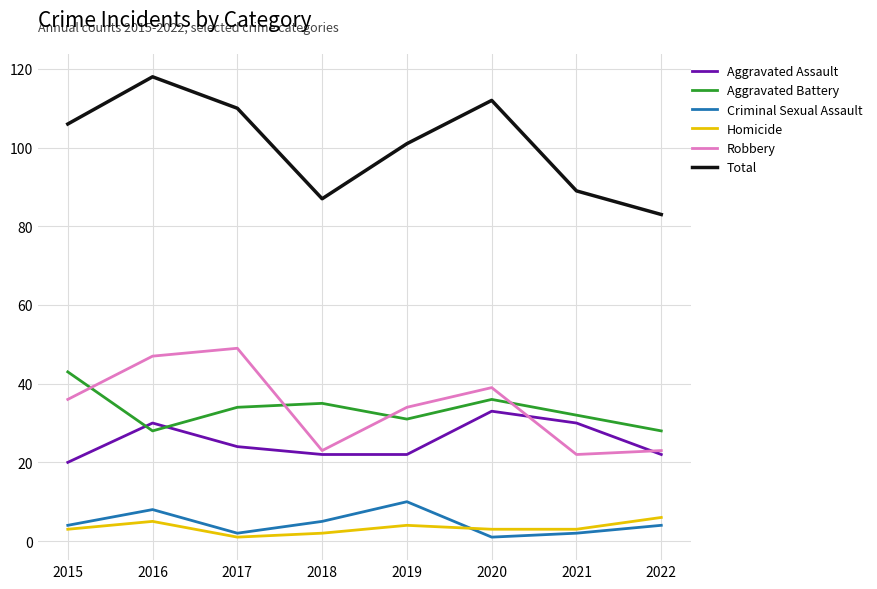

Which series has the largest range (max minus min)?

Total